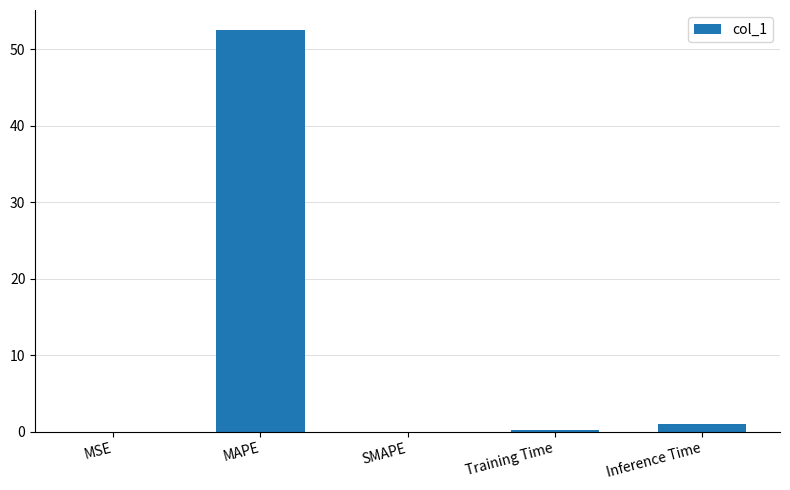

What is the greatest value displayed?

52.5